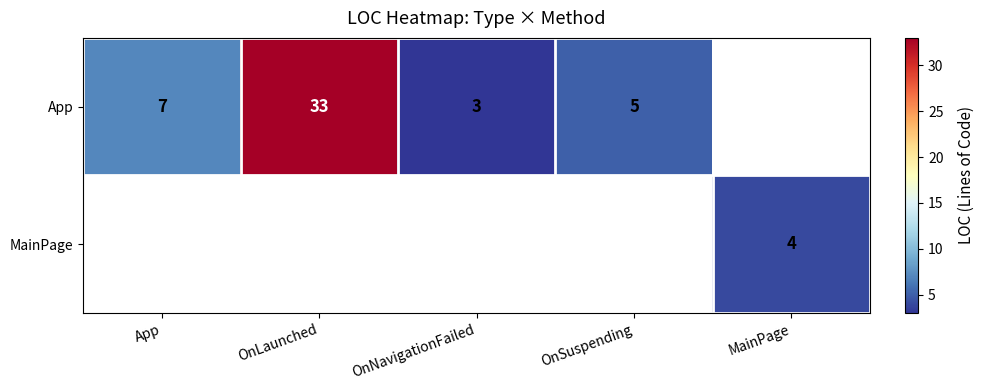

The App series shows 7 at App. True or false?

True